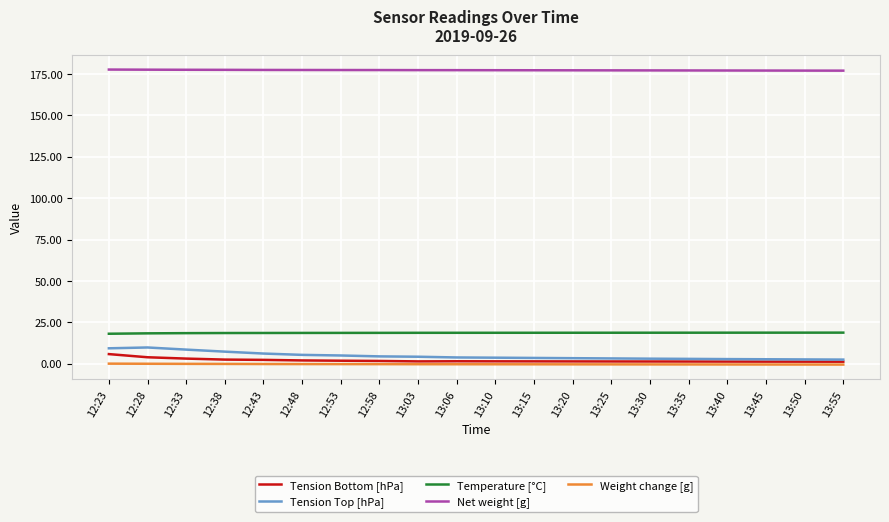

What are all the series names shown in the legend?

Tension Bottom [hPa], Tension Top [hPa], Temperature [°C], Net weight [g], Weight change [g]